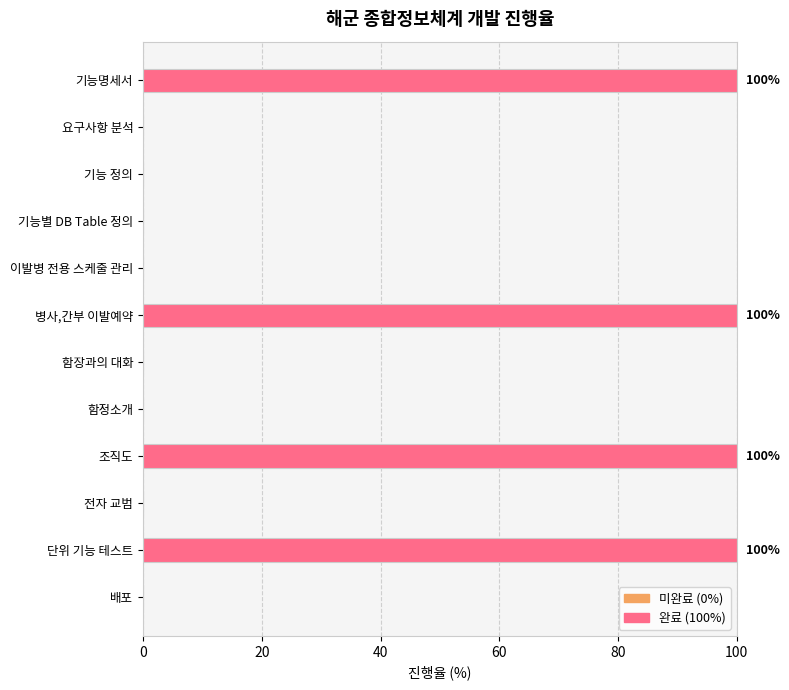

What is the sum of the values at 기능 정의 and 조직도?

100